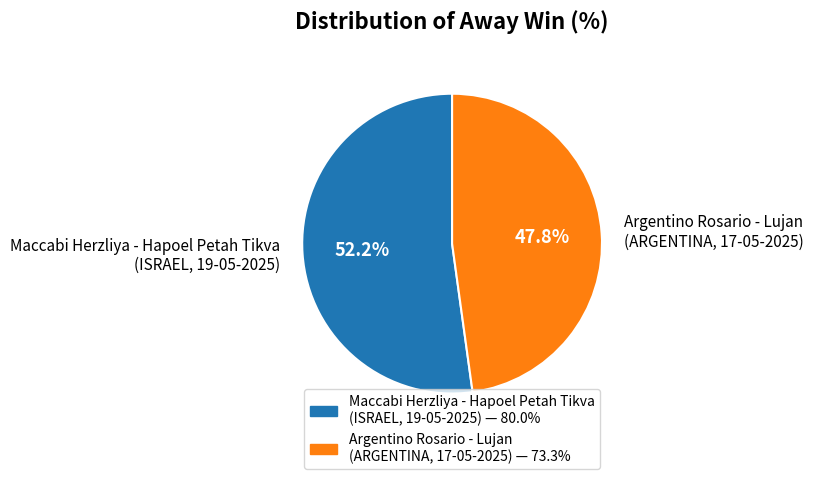

How many segments does this pie chart have?

2